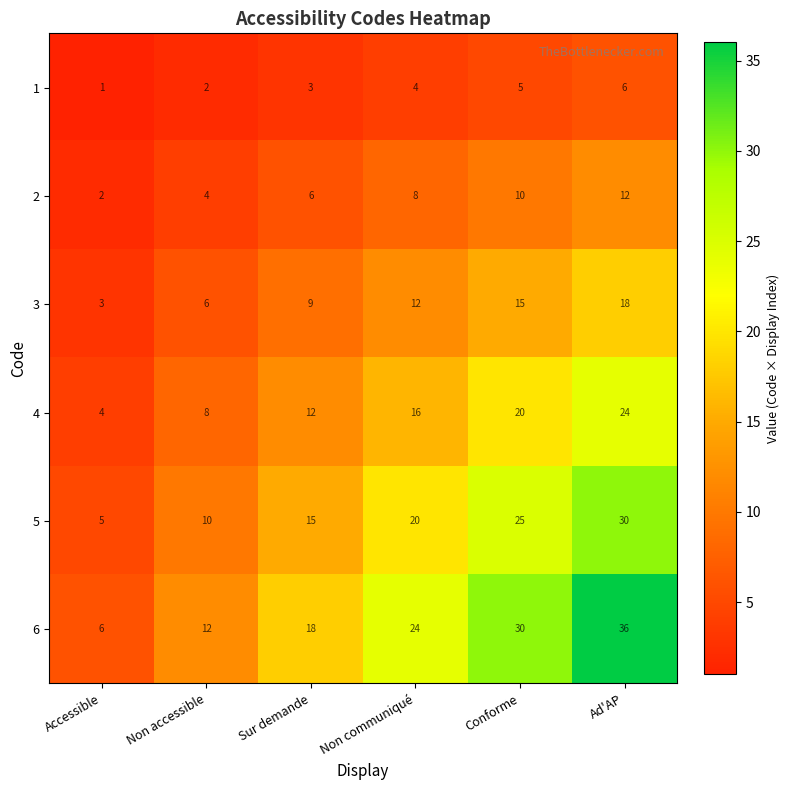

What is the sum of all 6 values?

126